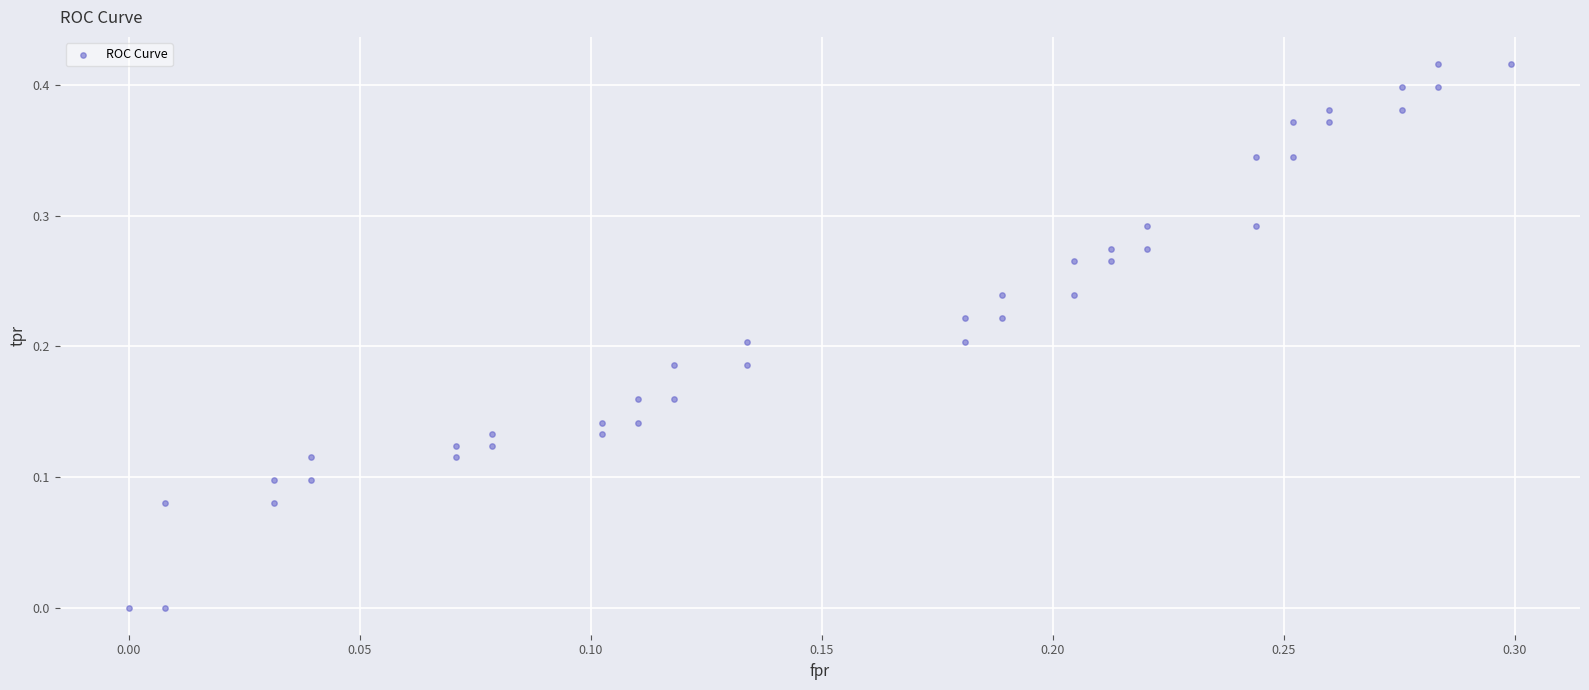

How many points are shown in the scatter plot?

40